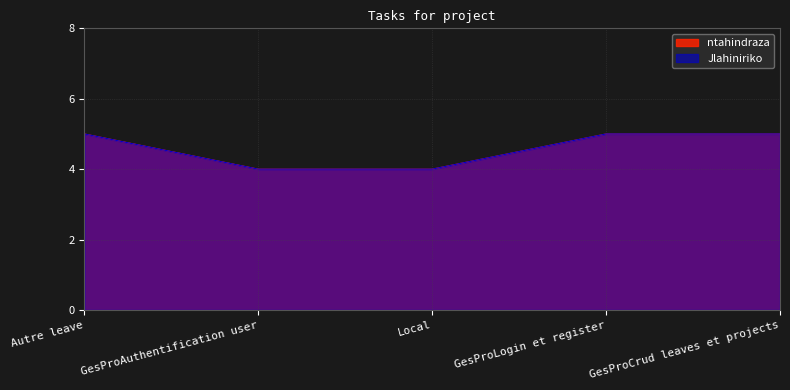

Is it true that Jlahiniriko equals 3 at GesProLogin et register?

False